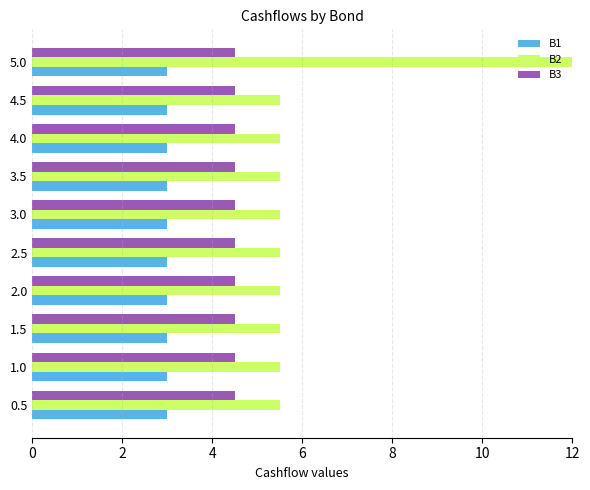

Which series has the largest total across all categories?

B2